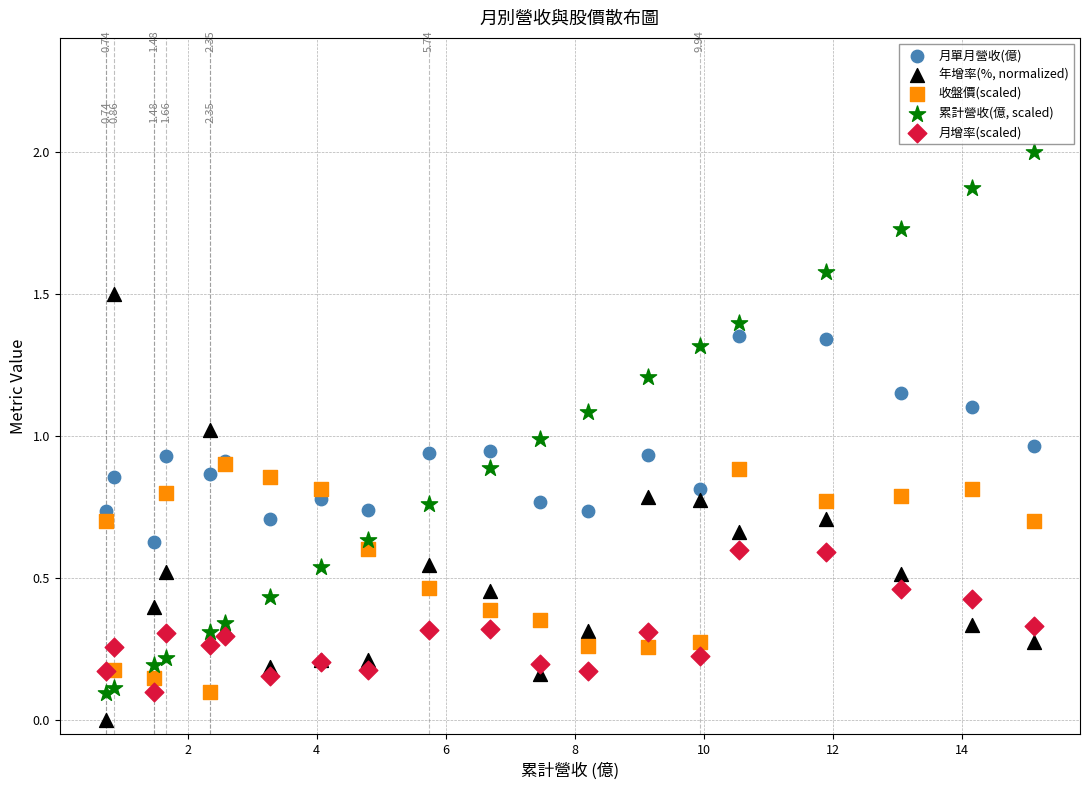

What are all the series names shown in the legend?

月單月營收(億), 年增率(%, normalized), 收盤價(scaled), 累計營收(億, scaled), 月增率(scaled)